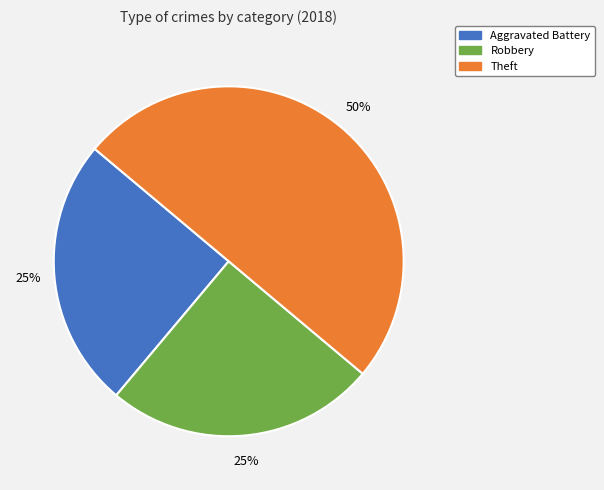

To the nearest percent, what is the difference between the largest and smallest slice percentages?

25%